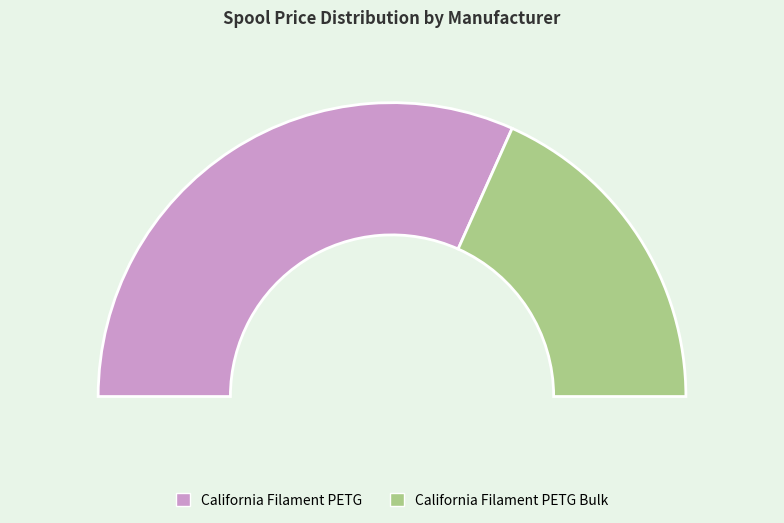

What is the change in value from California Filament PETG to California Filament PETG Bulk?

-11.0